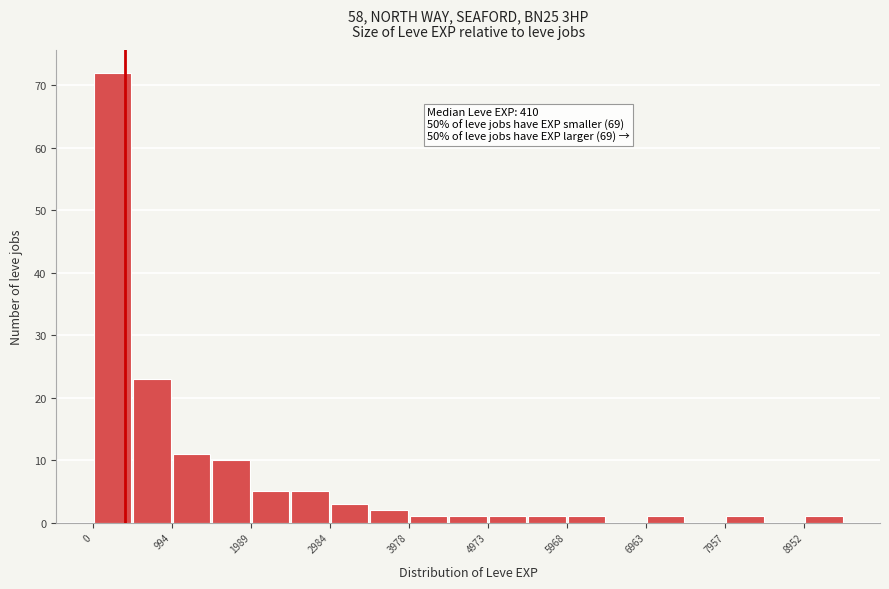

Over which range of the x-axis is the bar tallest?

0 to 500